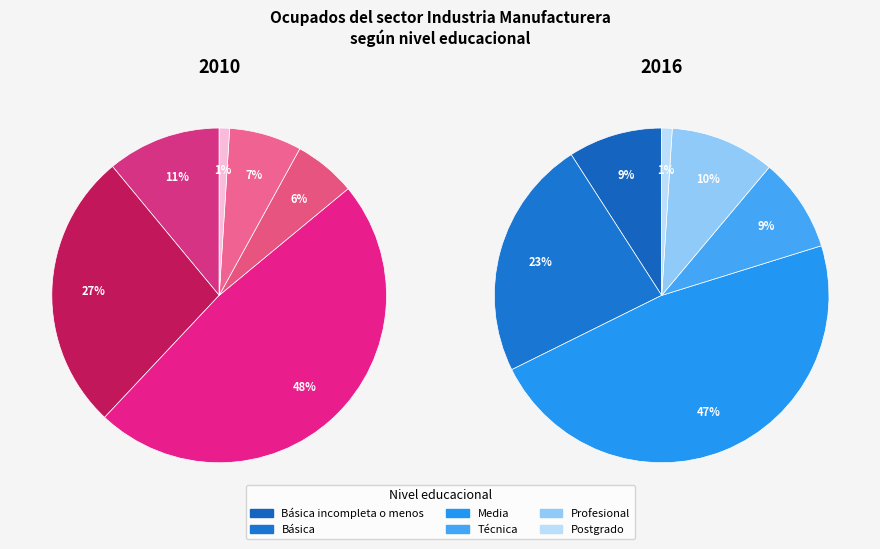

The Profesional slice represents 10% of the pie. True or false?

True